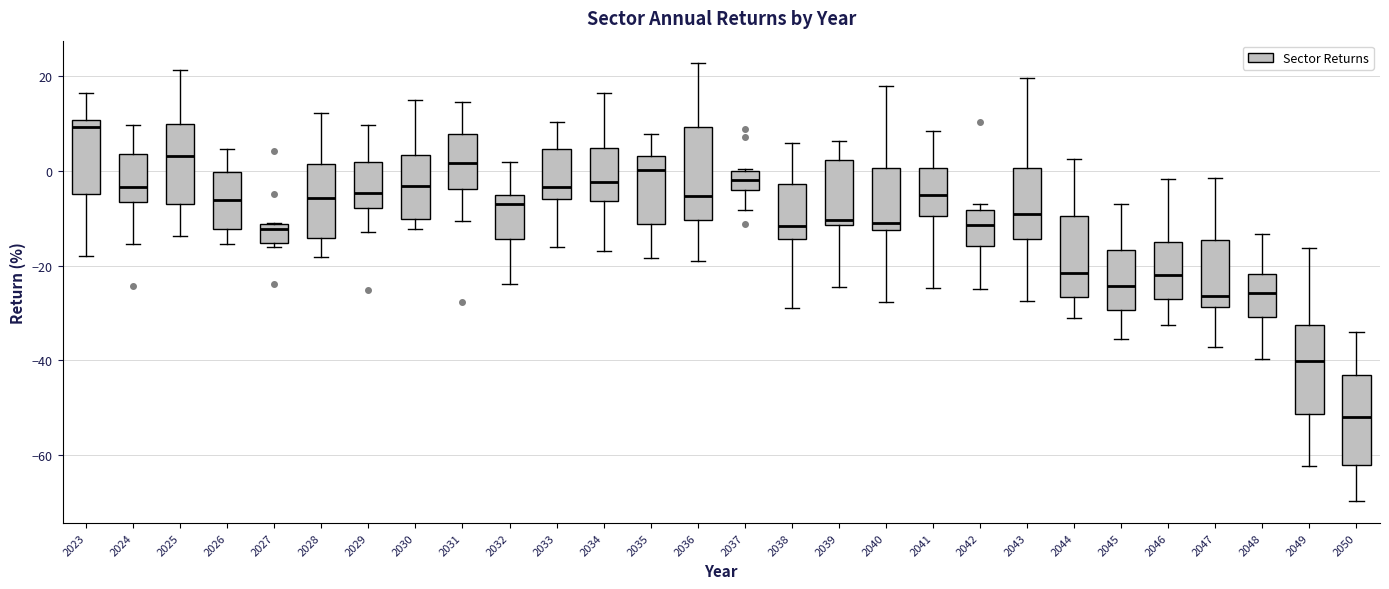

Which box has the lowest median line?

2050